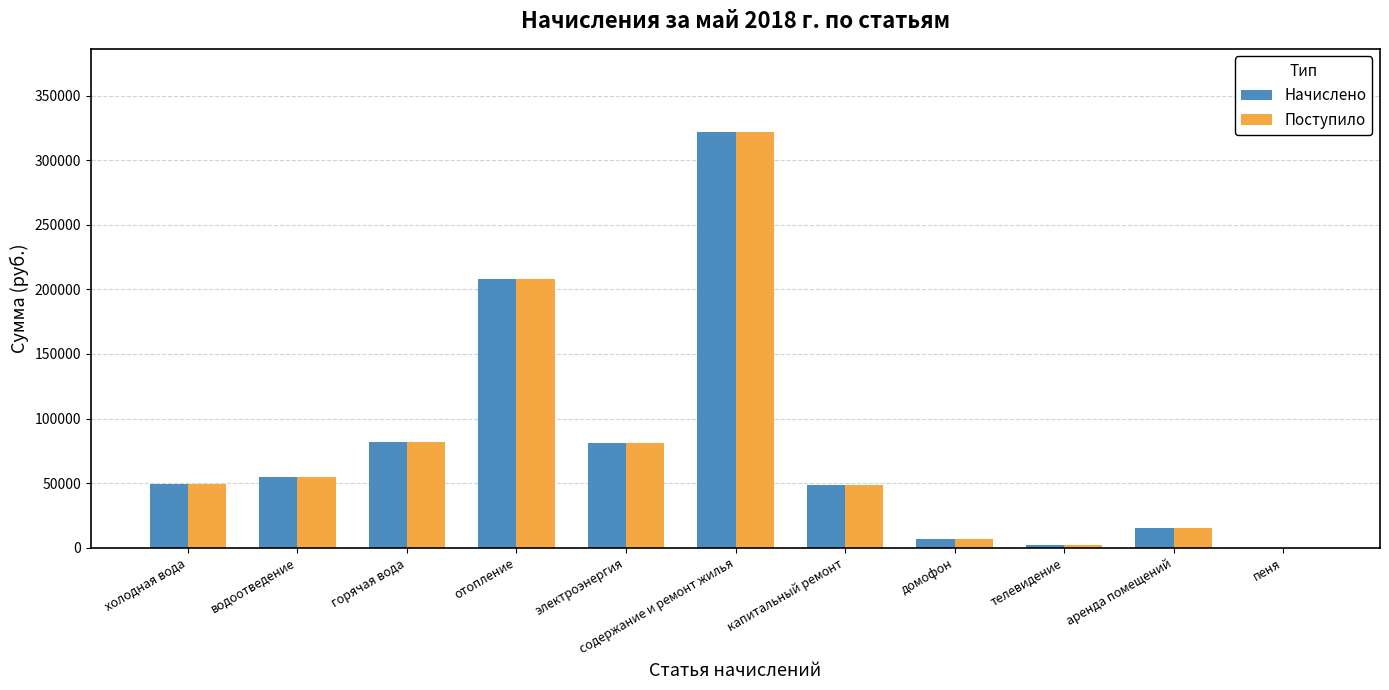

At which label does Начислено reach its peak?

содержание и ремонт жилья